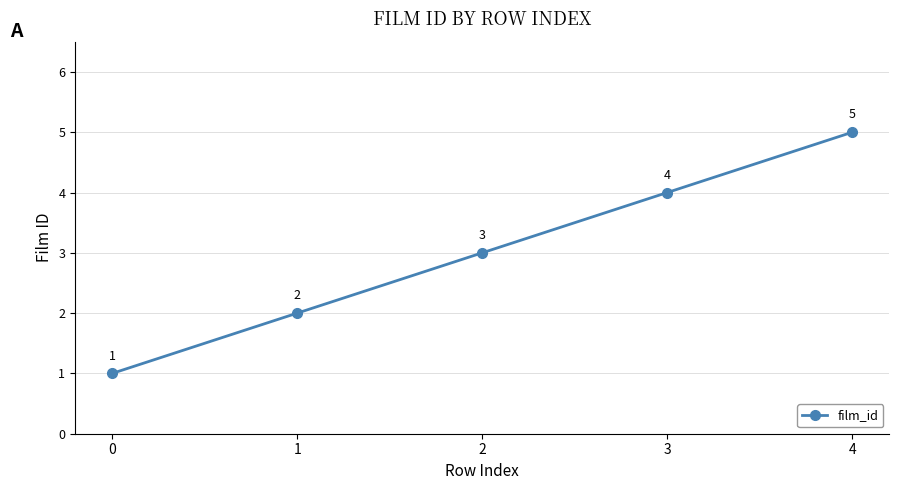

Count the number of categories in the chart.

5